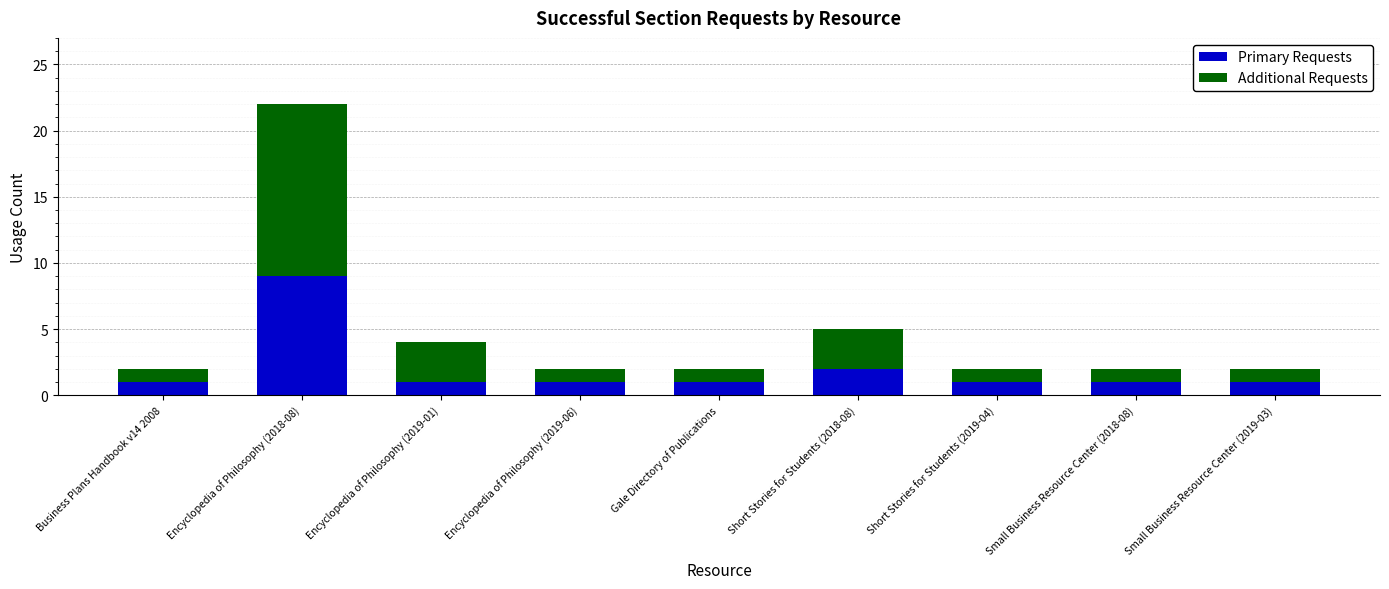

At which category is the sum across all series the highest?

Encyclopedia of Philosophy (2018-08)